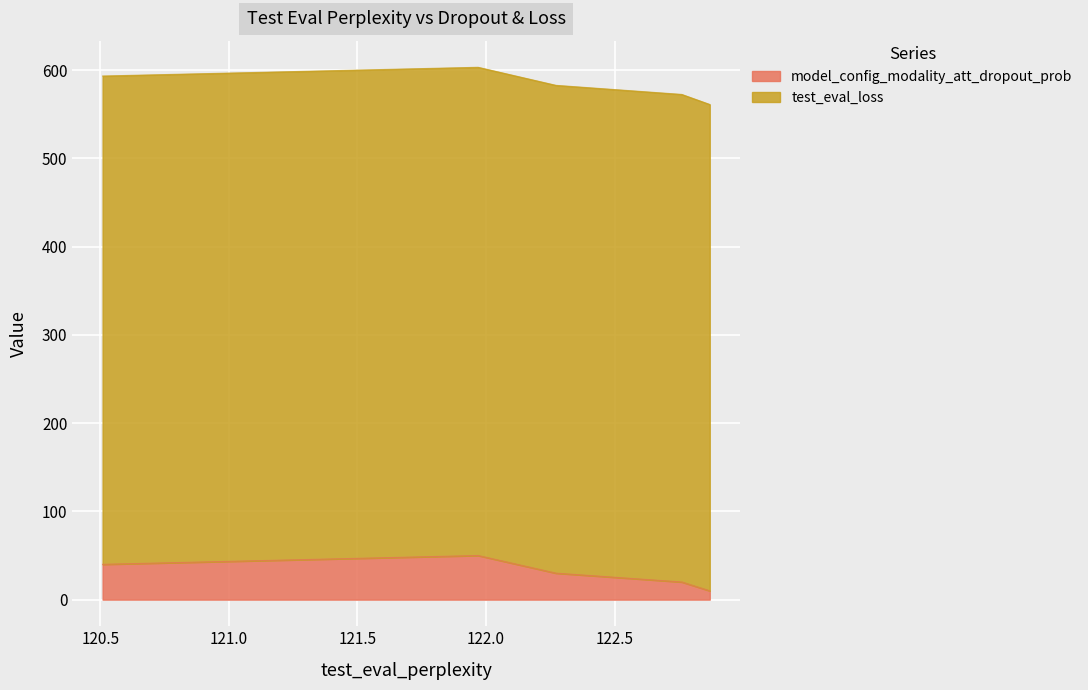

What is the difference between the second highest and minimum values?

30